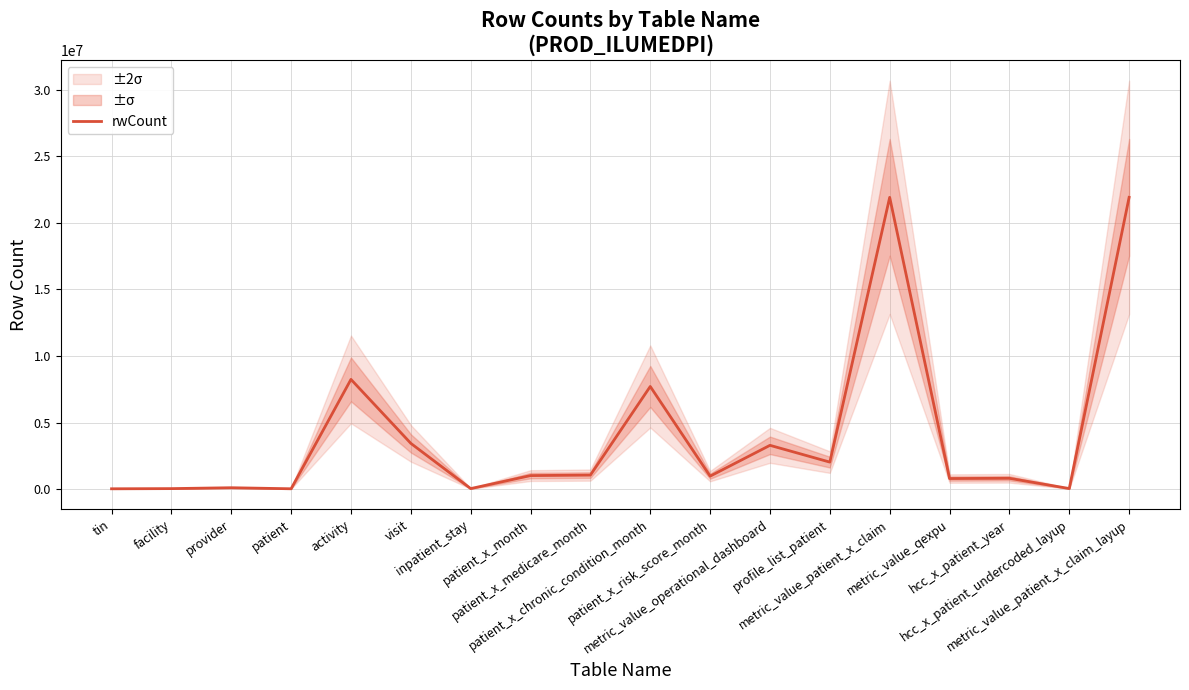

Where is the first local maximum?

provider